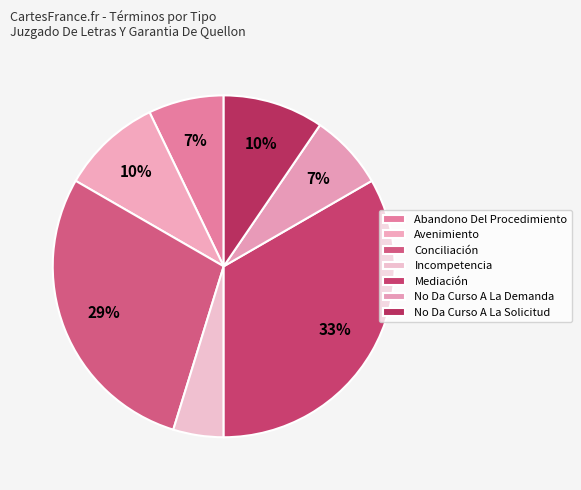

To the nearest percent, what is the combined percentage of No Da Curso A La Solicitud and Incompetencia?

14%